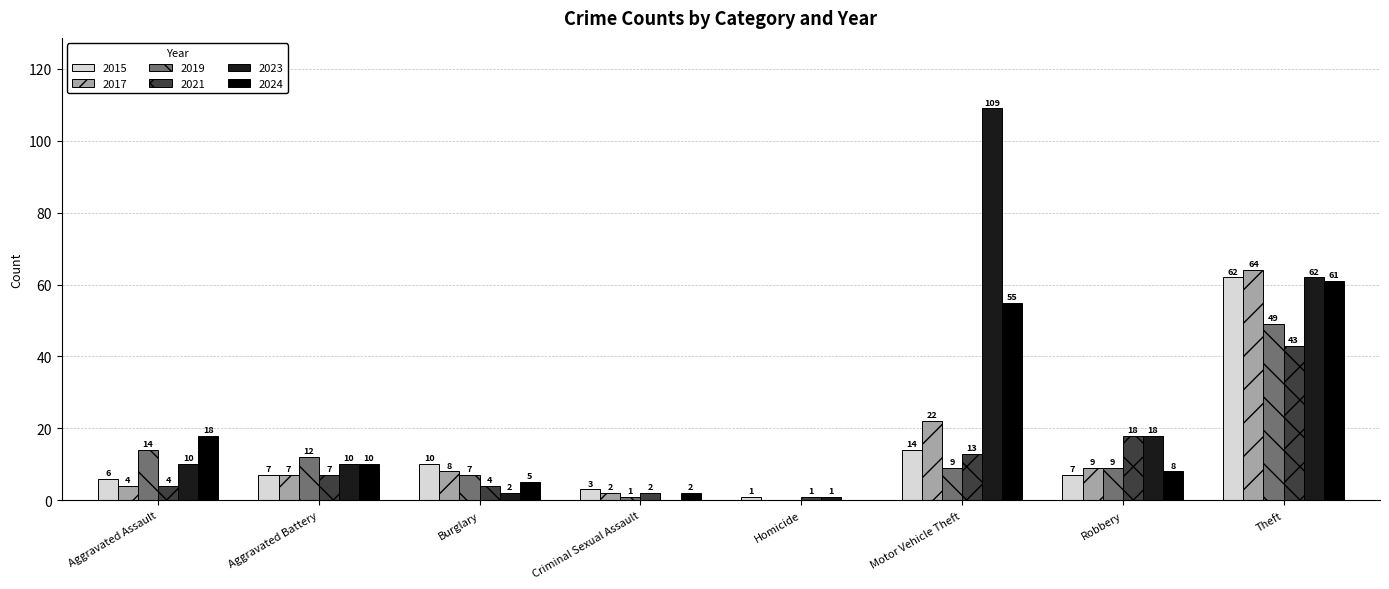

Are the bars horizontal?

No